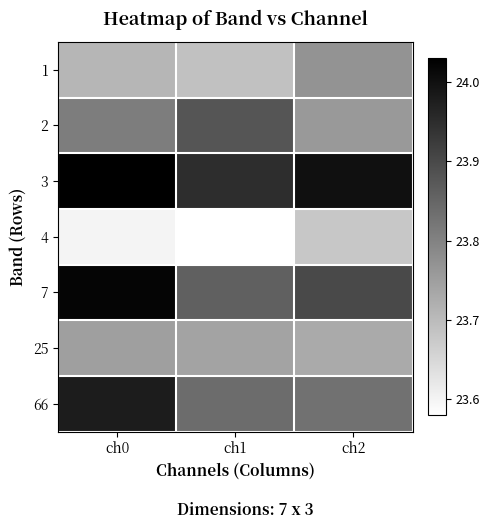

What is the total value across all series at ch1?

166.5